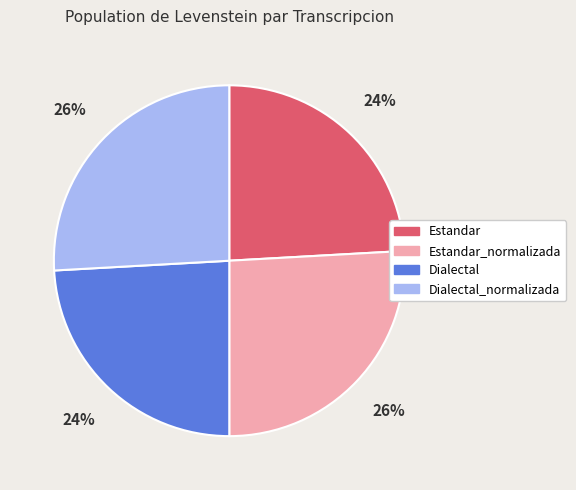

The Estandar slice represents 16% of the pie. True or false?

False